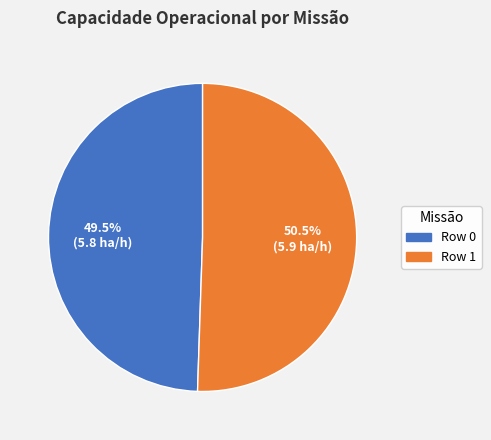

To the nearest percent, what is the difference between the largest and smallest slice percentages?

1%